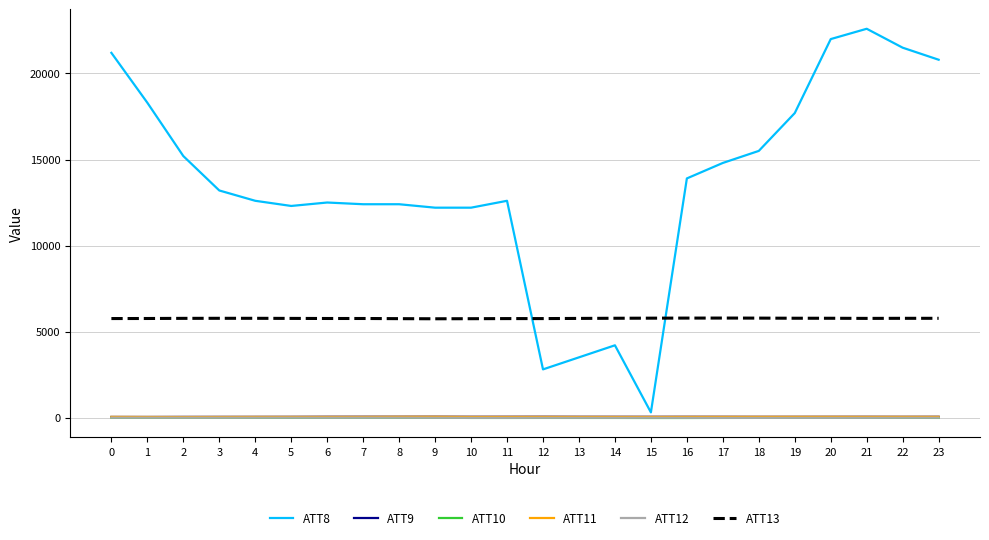

True or false: ATT10 and ATT8 intersect in this chart.

False